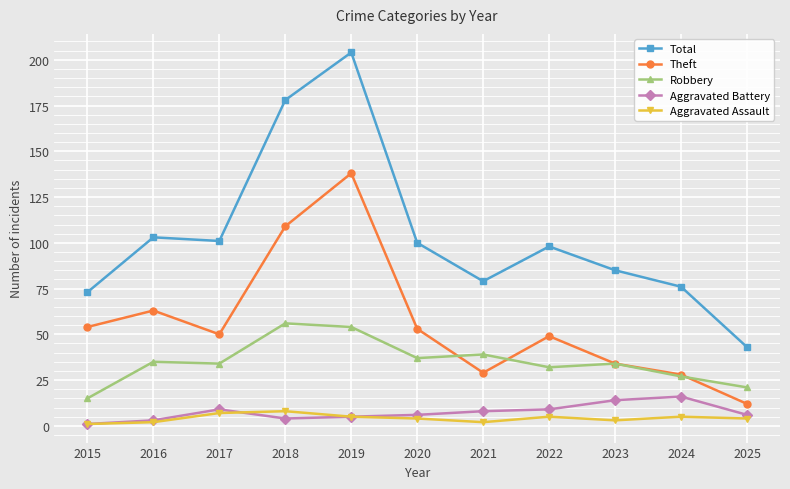

Is this an area chart (filled region under the line)?

No